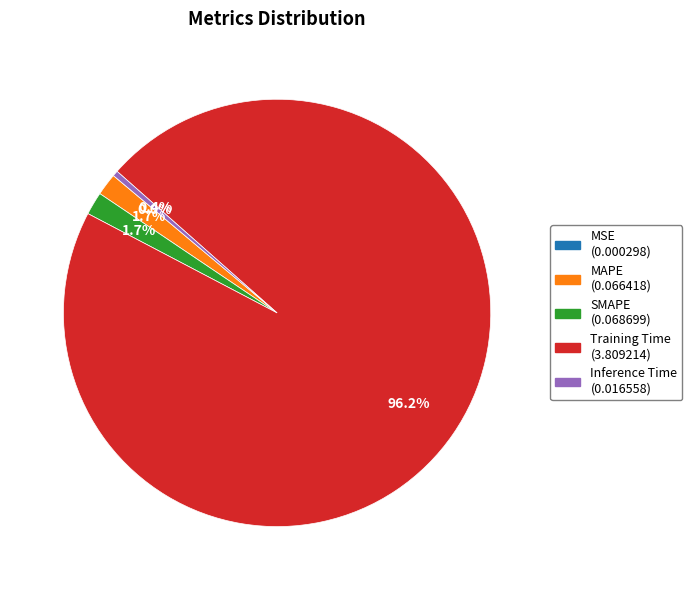

What percentage is NOT represented by Inference Time?

99.6%